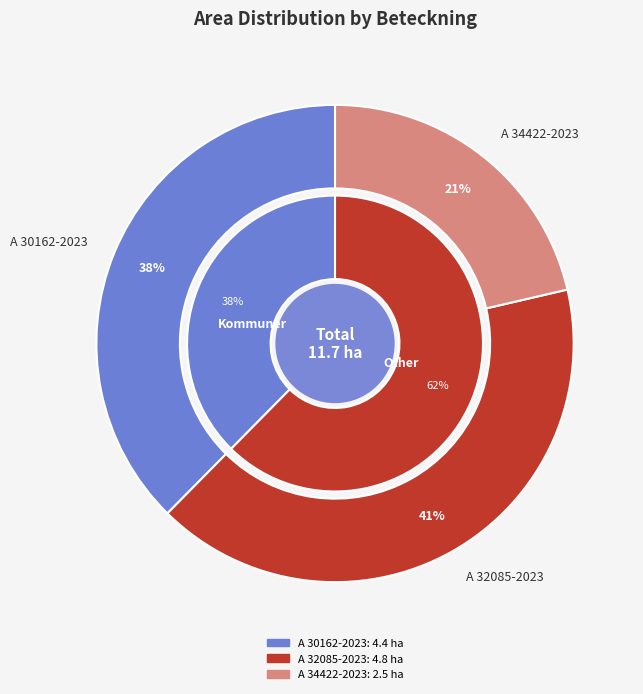

How many segments does this pie chart have?

3